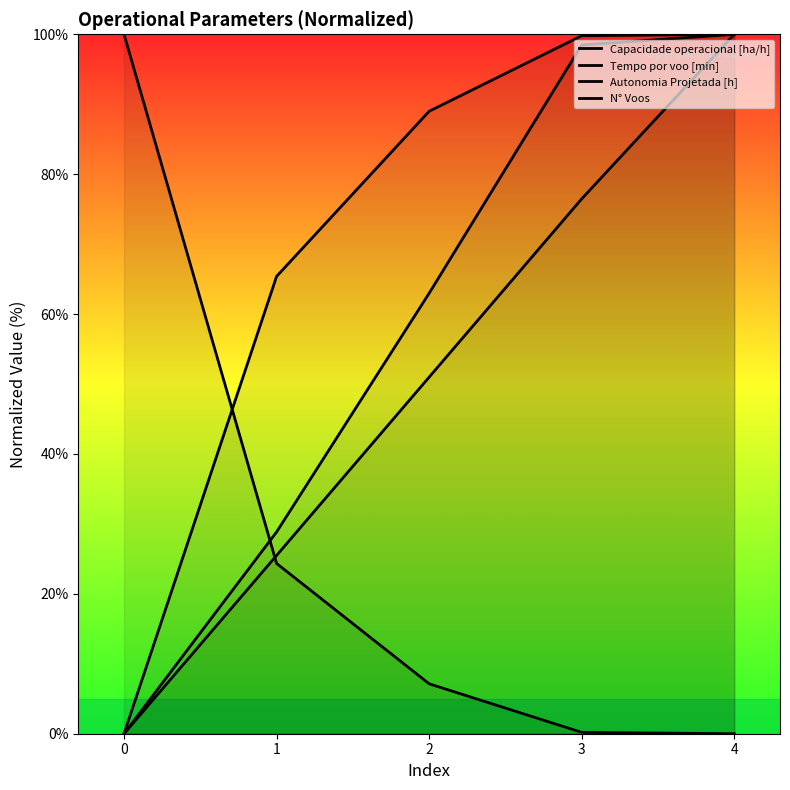

Which label corresponds to the largest value in the chart?

4